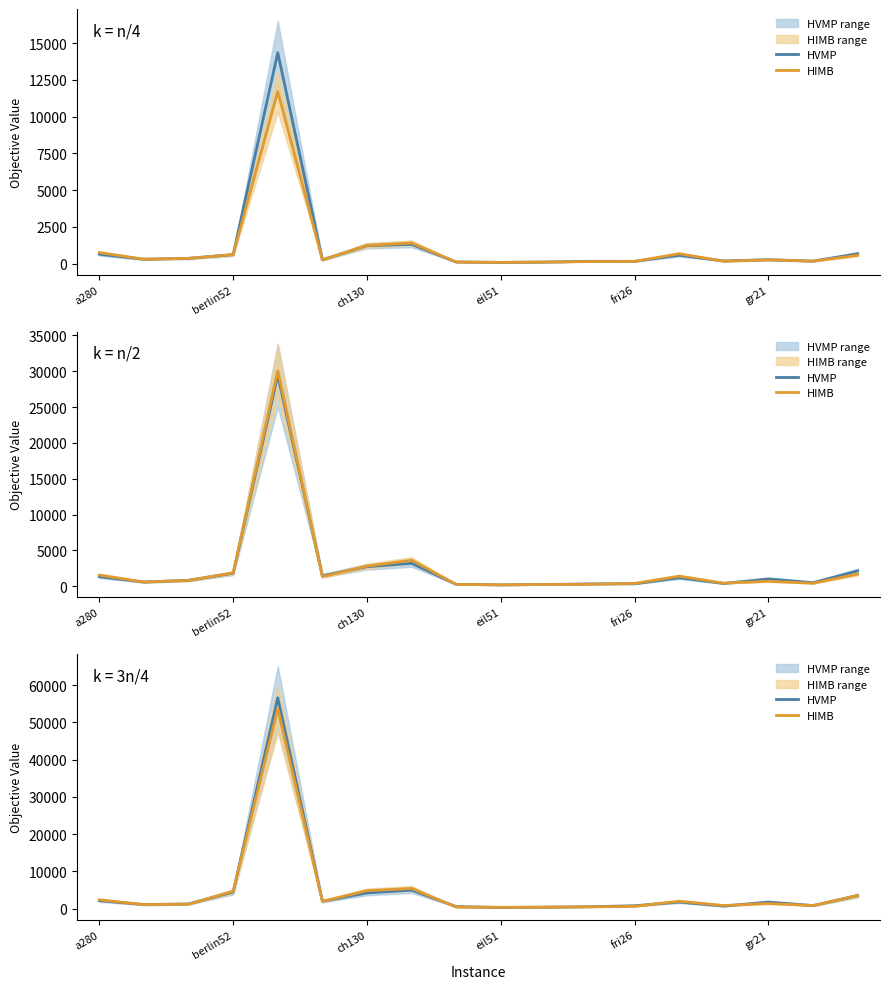

At how many categories does at least one series exceed 10320?

1